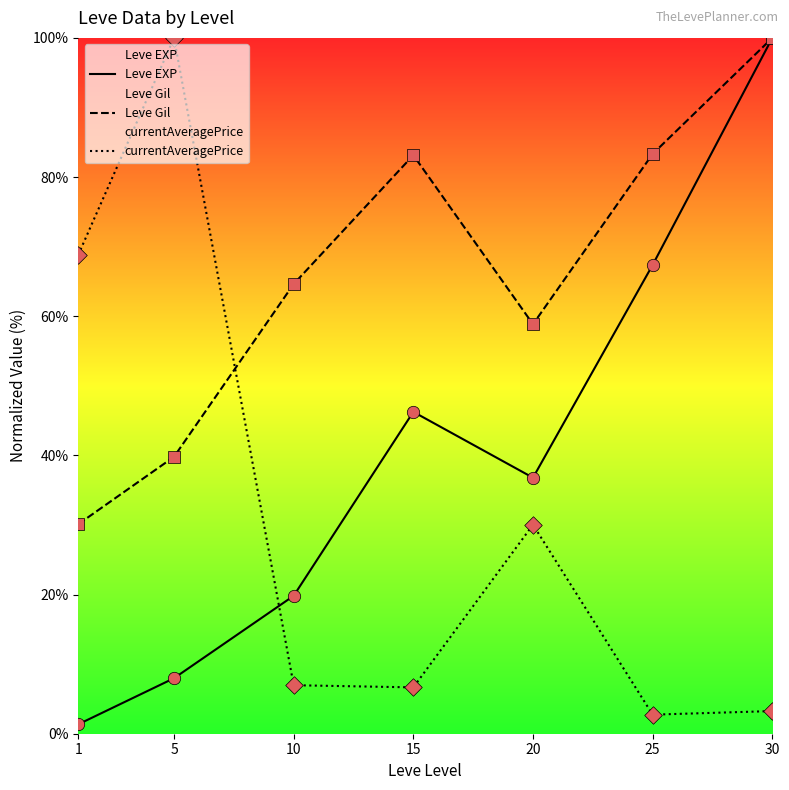

Which series reaches the maximum Y coordinate?

Leve EXP